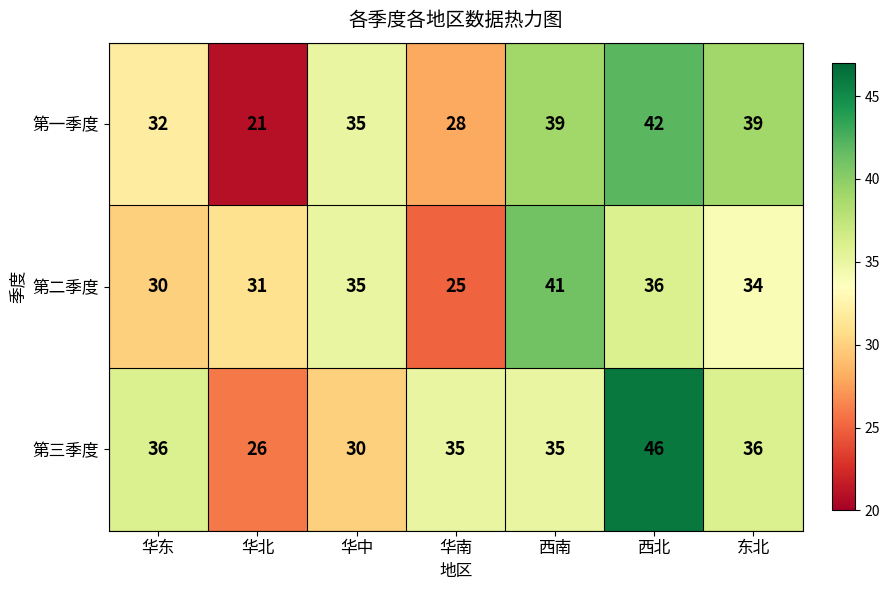

Reading right to left, list all the values displayed in this chart.

第一季度: 东北=39	西北=42	西南=39	华南=28	华中=35	华北=21	华东=32
第二季度: 东北=34	西北=36	西南=41	华南=25	华中=35	华北=31	华东=30
第三季度: 东北=36	西北=46	西南=35	华南=35	华中=30	华北=26	华东=36